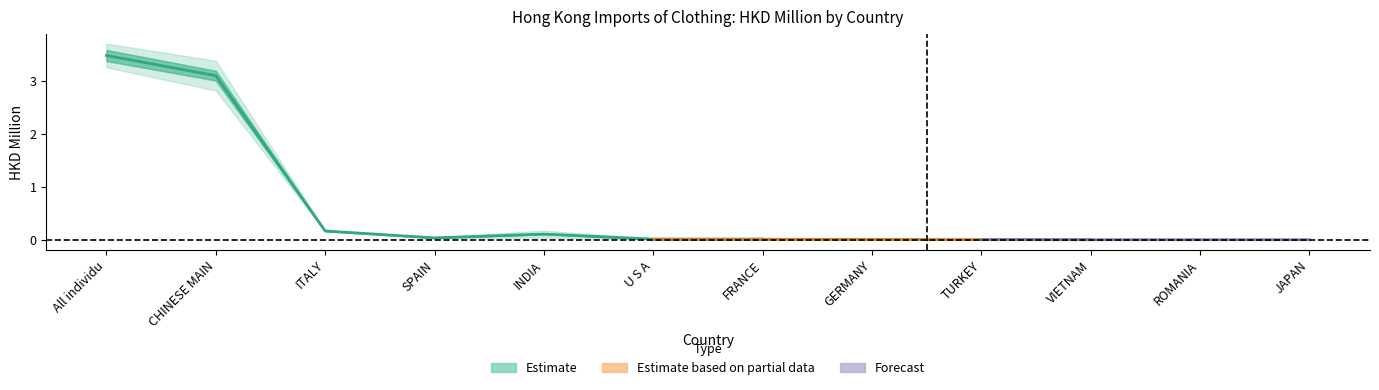

At how many categories does at least one series exceed 2?

2